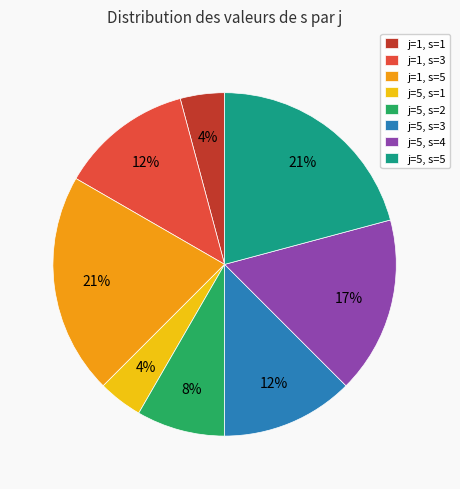

To the nearest percent, what is the combined percentage of j=5, s=5 and j=1, s=5?

42%